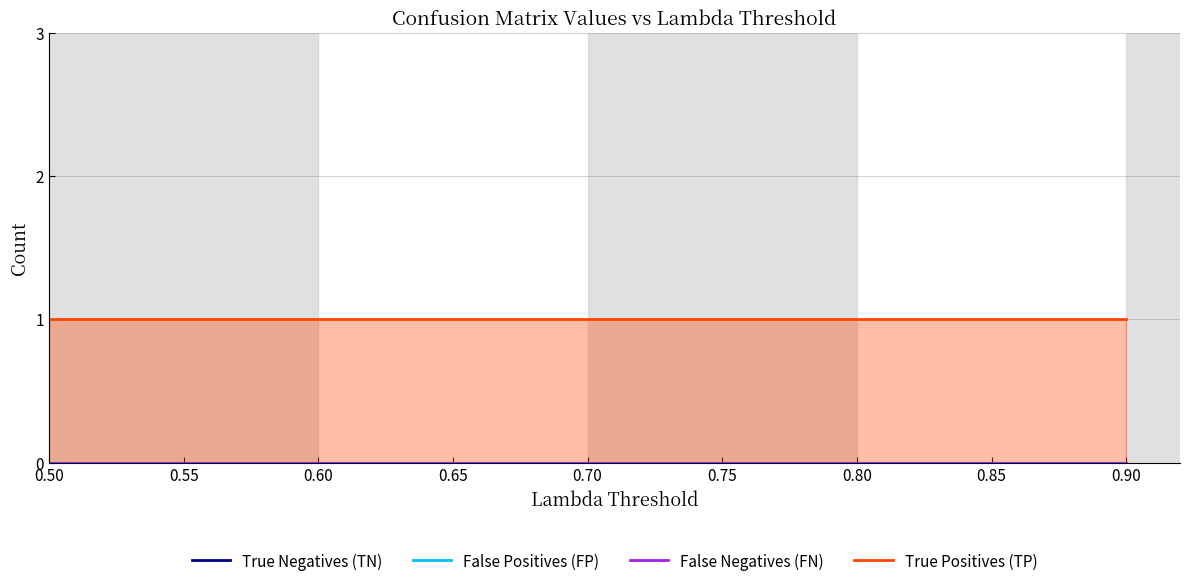

Rank the categories by True Positives (TP) value from lowest to highest.

0.50, 0.55, 0.60, 0.65, 0.70, 0.75, 0.80, 0.85, 0.90